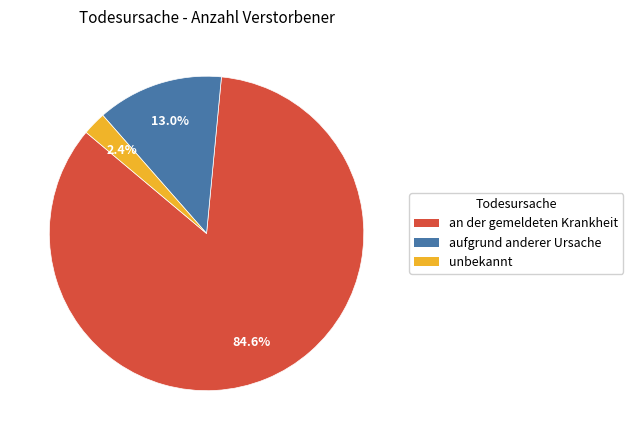

Rank the categories by value from highest to lowest.

an der gemeldeten Krankheit, aufgrund anderer Ursache, unbekannt